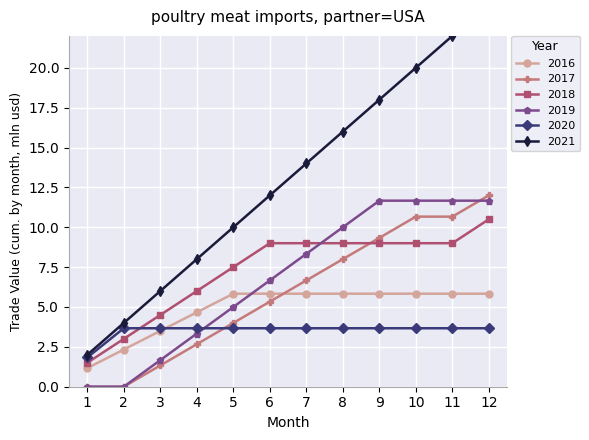

True or false: O6 and O2 intersect in this chart.

False